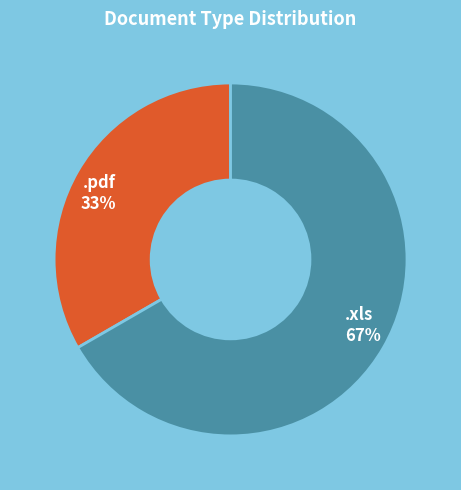

How many slices are in this pie chart?

2